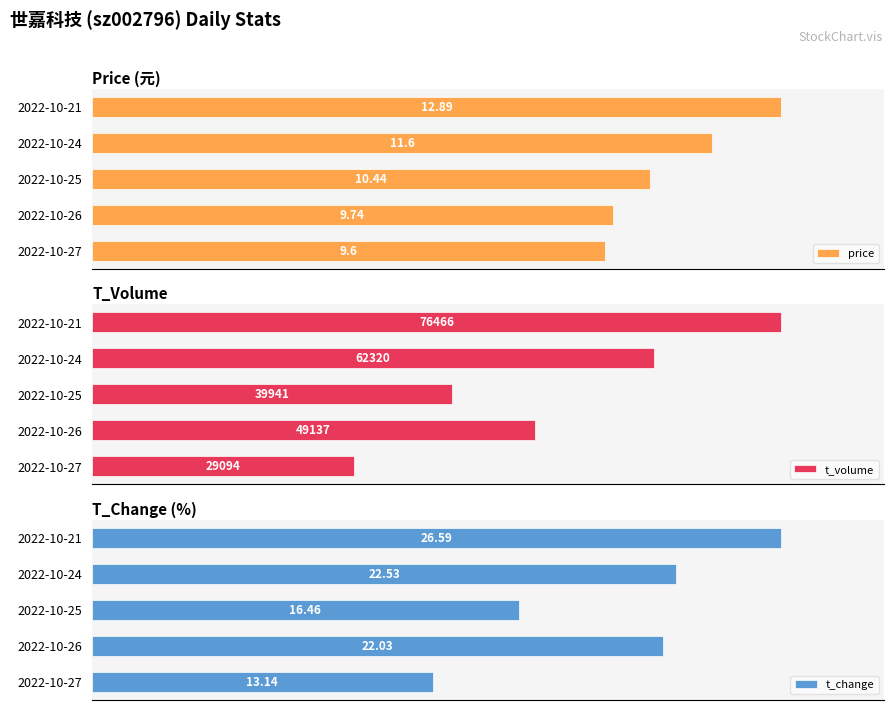

Are the bars grouped side by side (vs. stacked)?

Yes